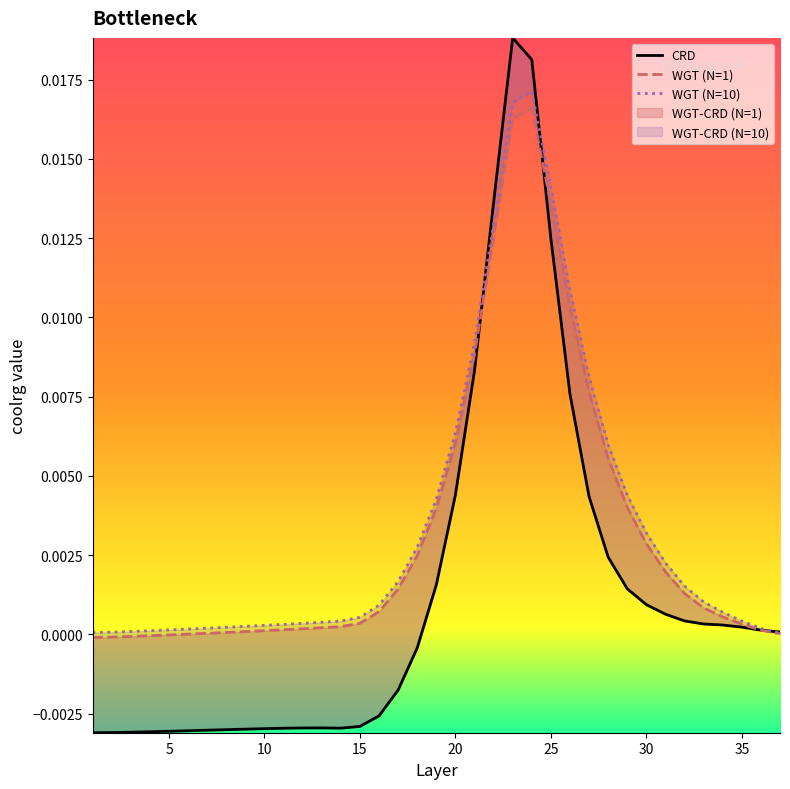

Which has a higher value, 12 or 32?

32